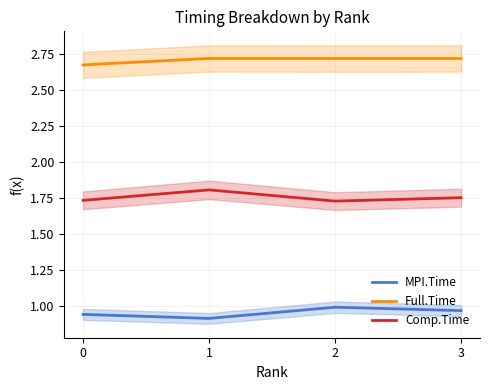

Reading left to right, what are all the values shown in this chart?

MPI.Time: 0.9	0.9	1.0	1.0
Full.Time: 2.7	2.7	2.7	2.7
Comp.Time: 1.7	1.8	1.7	1.8